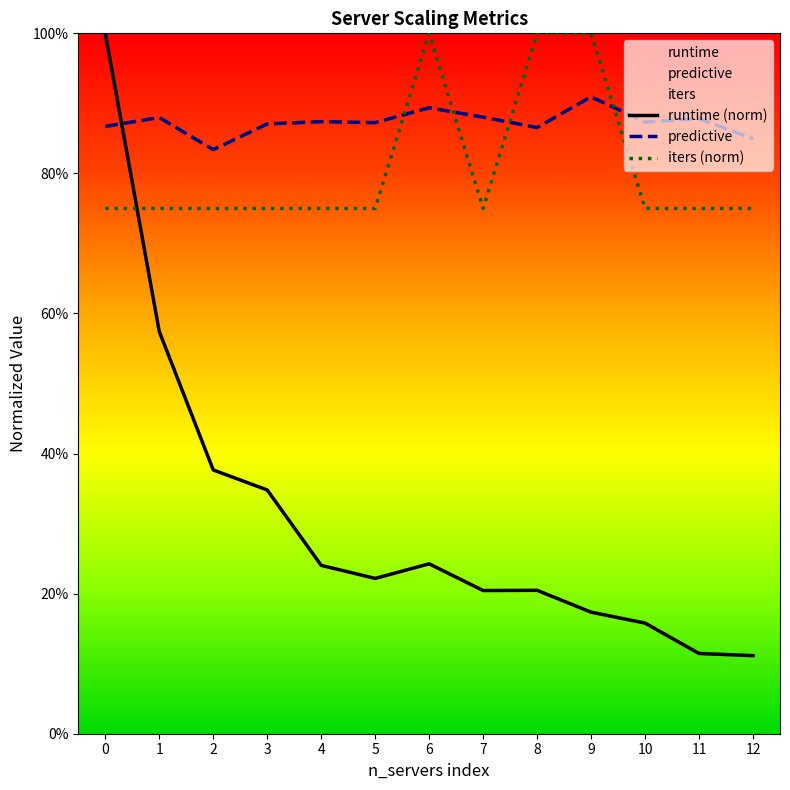

Count the predictive values in the range 0 to 1.

13